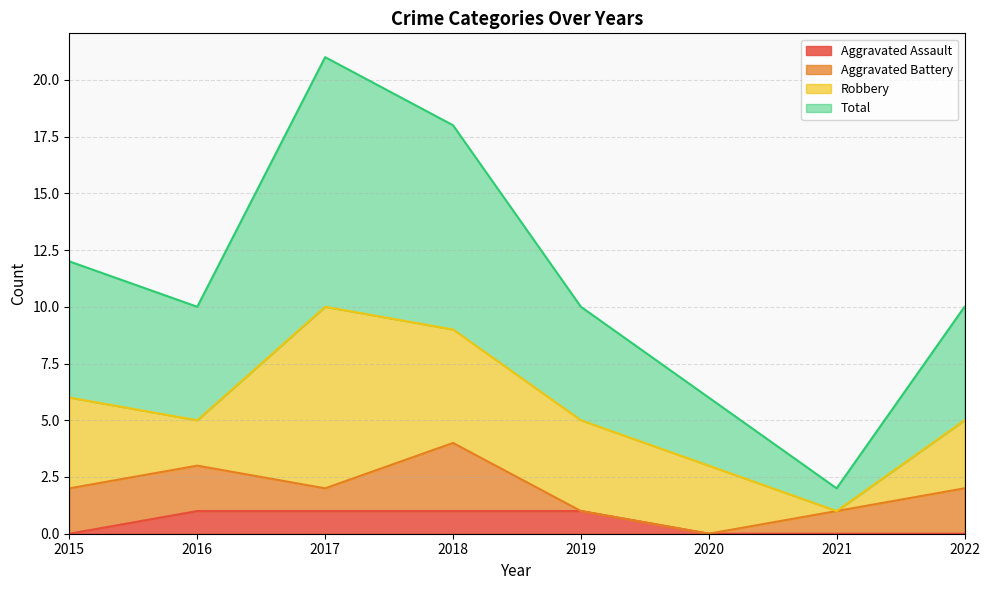

What is the difference between the highest and lowest values at 2016?

9